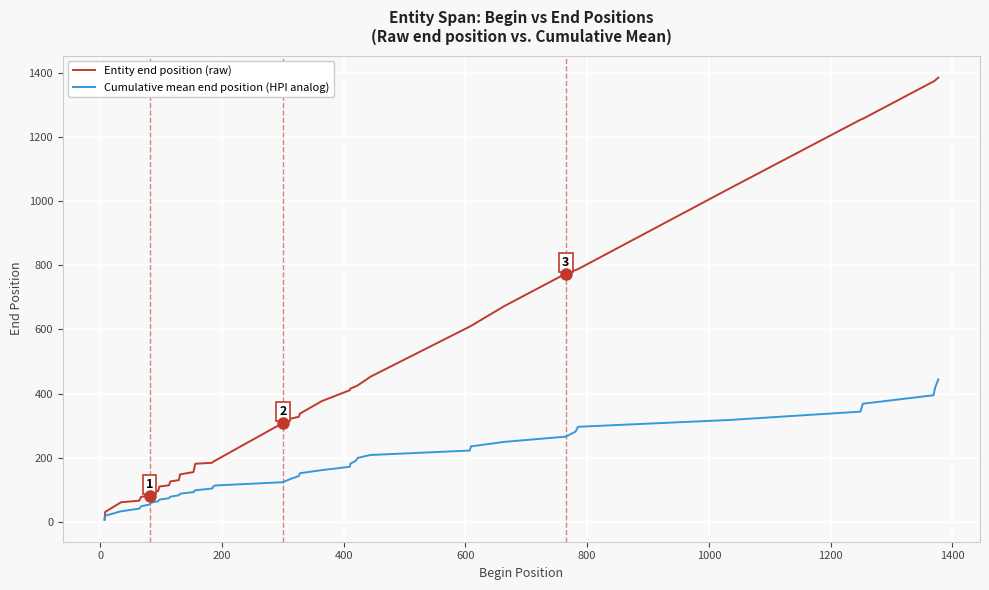

Which series has the largest total across all categories?

Entity end position (raw)